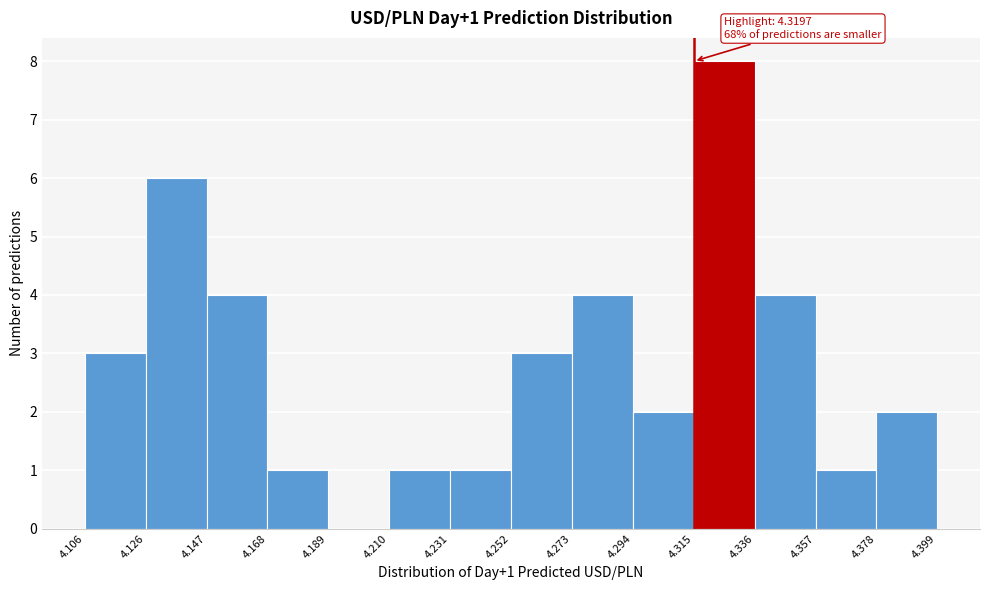

Which range on the x-axis has the tallest bar?

4.315 to 4.336